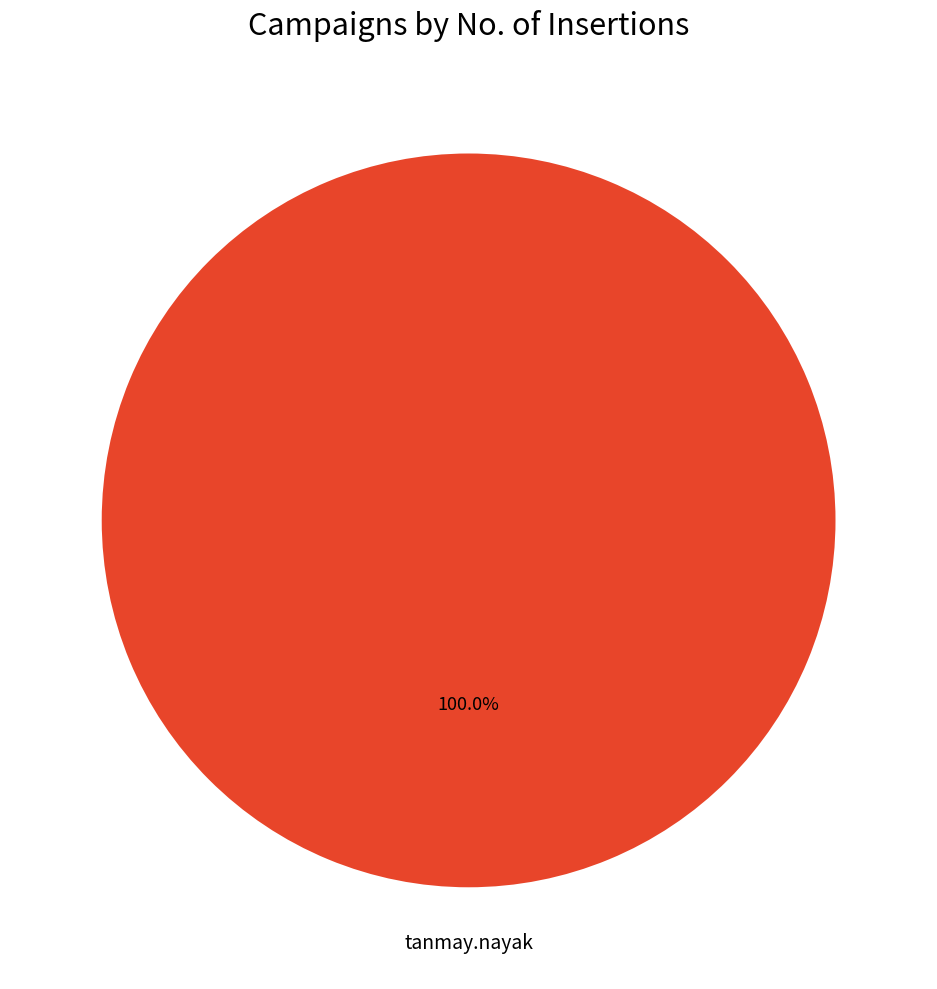

Is there any slice that represents more than half of the pie?

Yes